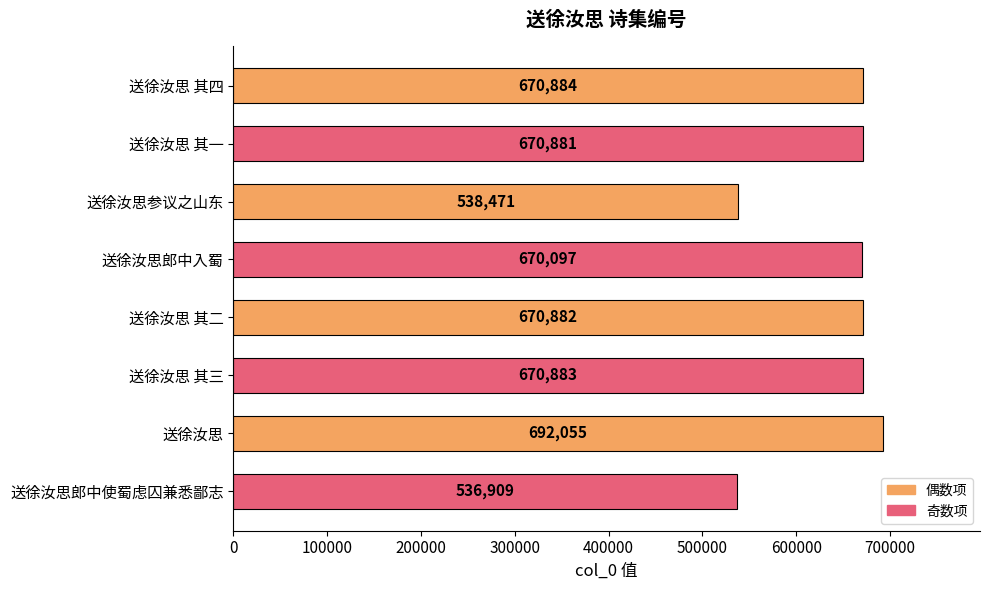

Rank the categories by value from lowest to highest.

送徐汝思郎中使蜀虑囚兼悉鄙志, 送徐汝思参议之山东, 送徐汝思郎中入蜀, 送徐汝思 其一, 送徐汝思 其二, 送徐汝思 其三, 送徐汝思 其四, 送徐汝思